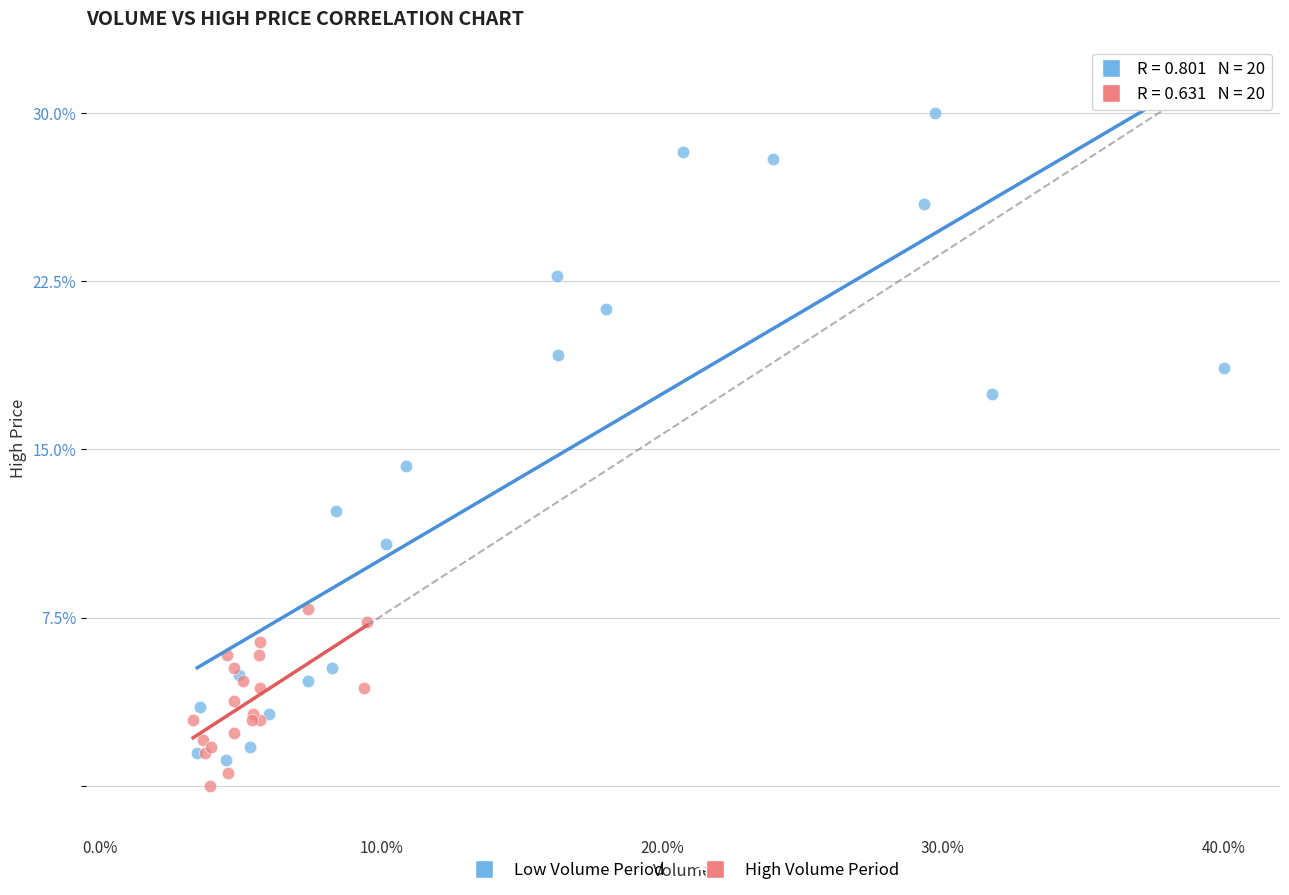

Which series has the largest Y range (max minus min)?

Low Volume Period